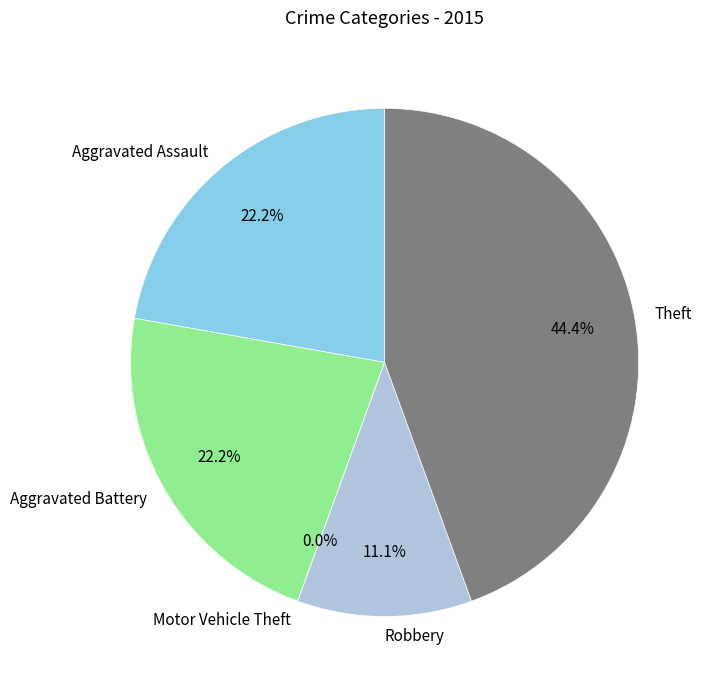

Which category has the smallest portion of the pie?

Motor Vehicle Theft